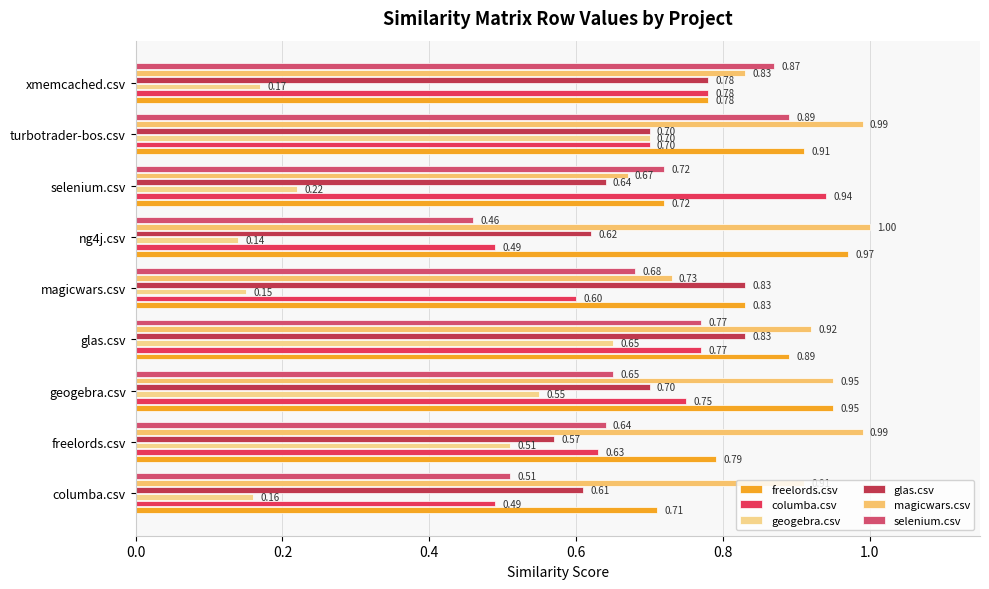

Count the number of categories in the chart.

9